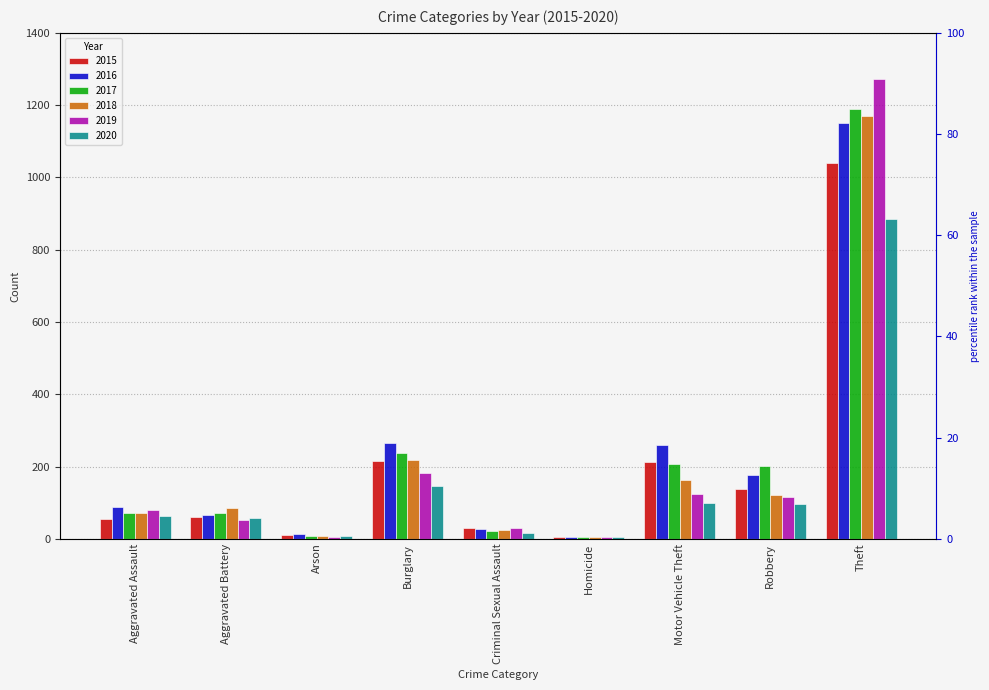

What are all the series names shown in the legend?

2015, 2016, 2017, 2018, 2019, 2020